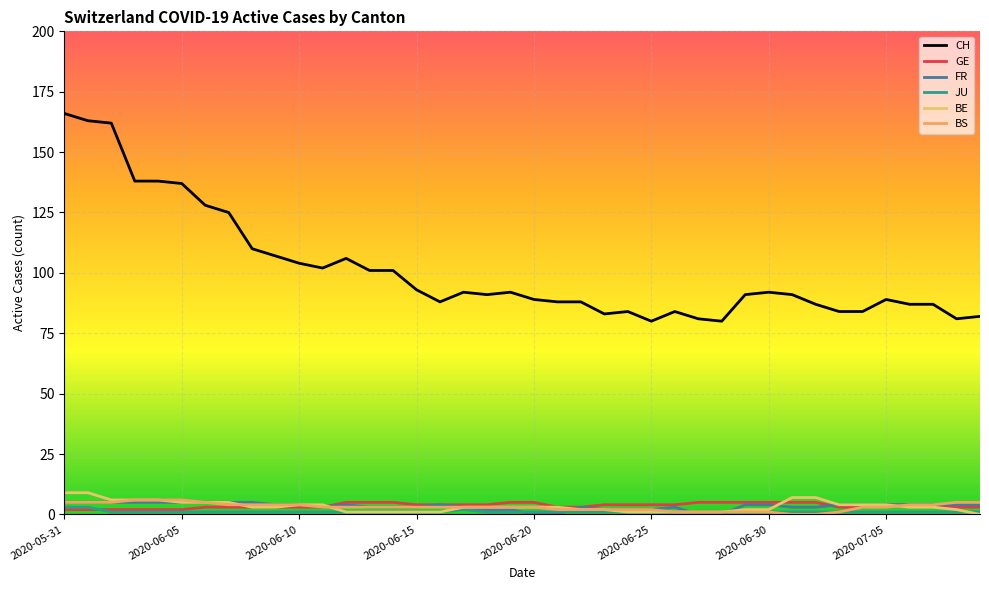

Reading left to right, what are all the values shown in this chart?

CH: 166	163	162	138	138	137	128	125	110	107	104	102	106	101	101	93	88	92	91	92	89	88	88	83	84	80	84	81	80	91	92	91	87	84	84	89	87	87	81	82
GE: 2	2	2	2	2	2	3	3	3	3	3	3	5	5	5	4	4	4	4	5	5	3	3	4	4	4	4	5	5	5	5	5	5	3	3	4	4	4	3	3
FR: 5	5	5	5	5	5	5	5	5	4	4	3	4	3	3	3	4	3	2	2	0	0	3	2	2	2	3	0	0	4	4	3	3	4	4	4	4	4	4	4
JU: 3	3	1	1	1	1	1	1	1	1	1	1	1	1	1	1	1	2	1	1	1	1	1	1	1	1	1	1	1	1	1	1	1	1	1	1	1	1	1	1
BE: 9	9	6	6	6	5	5	5	3	3	4	4	1	1	1	1	1	3	3	3	3	3	2	2	1	1	1	1	1	2	2	7	7	4	4	4	3	3	2	0
BS: 5	5	5	6	6	6	5	4	4	4	4	3	3	3	3	3	3	3	3	3	3	2	2	2	2	2	1	1	1	1	1	0	0	1	3	3	4	4	5	5